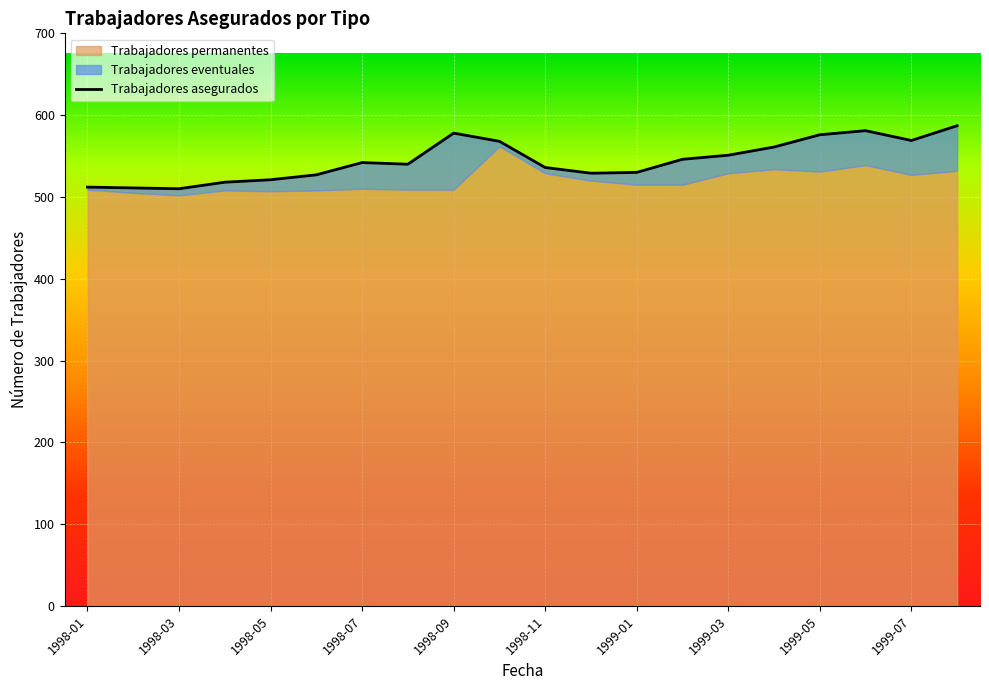

Between 1998-06 and 1999-03, which is larger?

1999-03